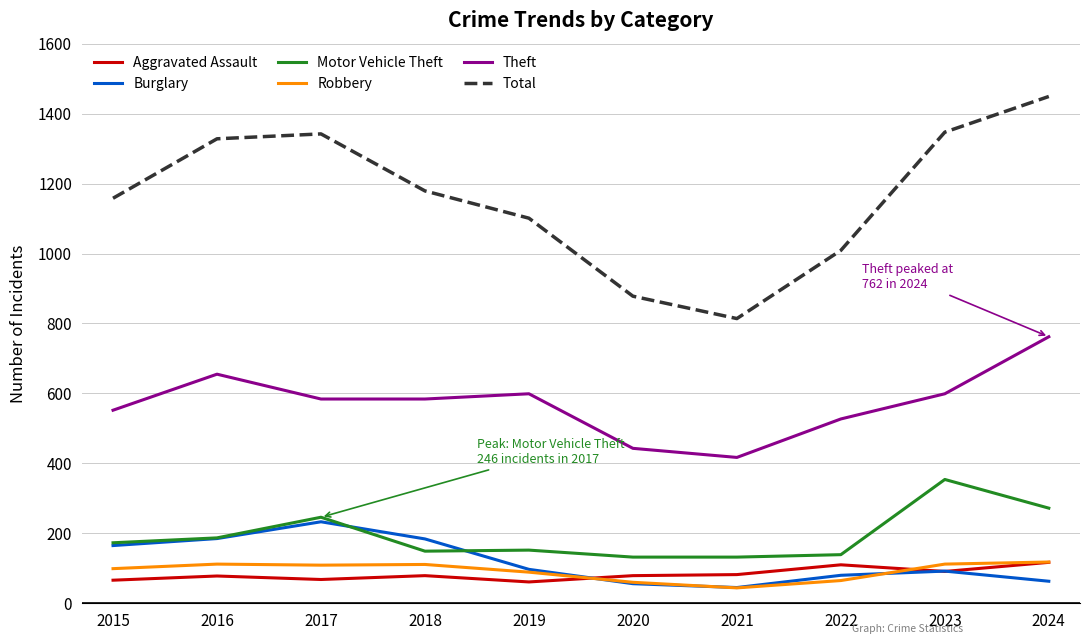

How many distinct data groups are displayed?

6